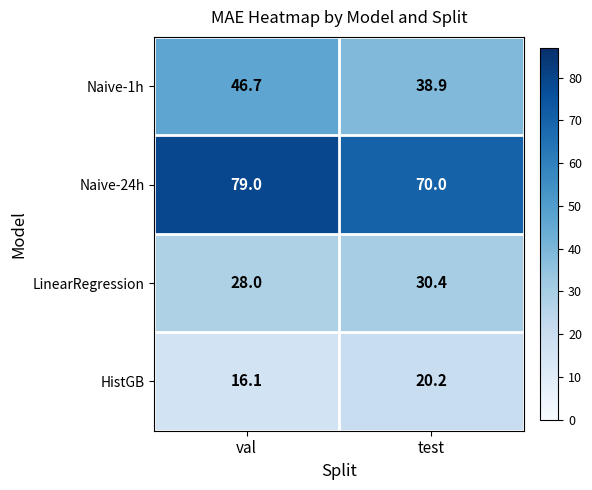

List the series in order of their overall mean, highest first.

Naive-24h, Naive-1h, LinearRegression, HistGB